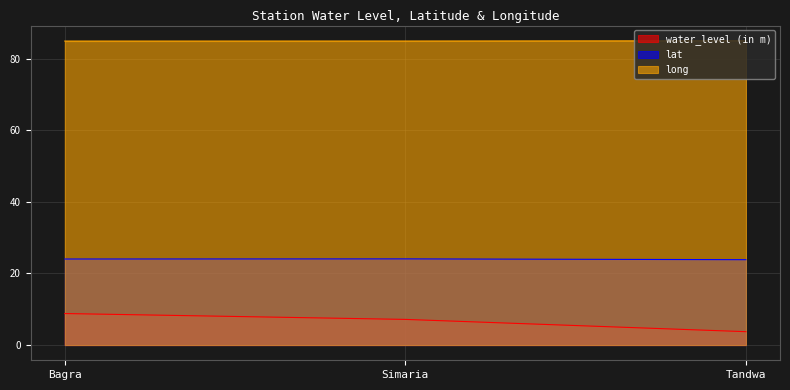

What is the minimum value shown in the chart?

3.7